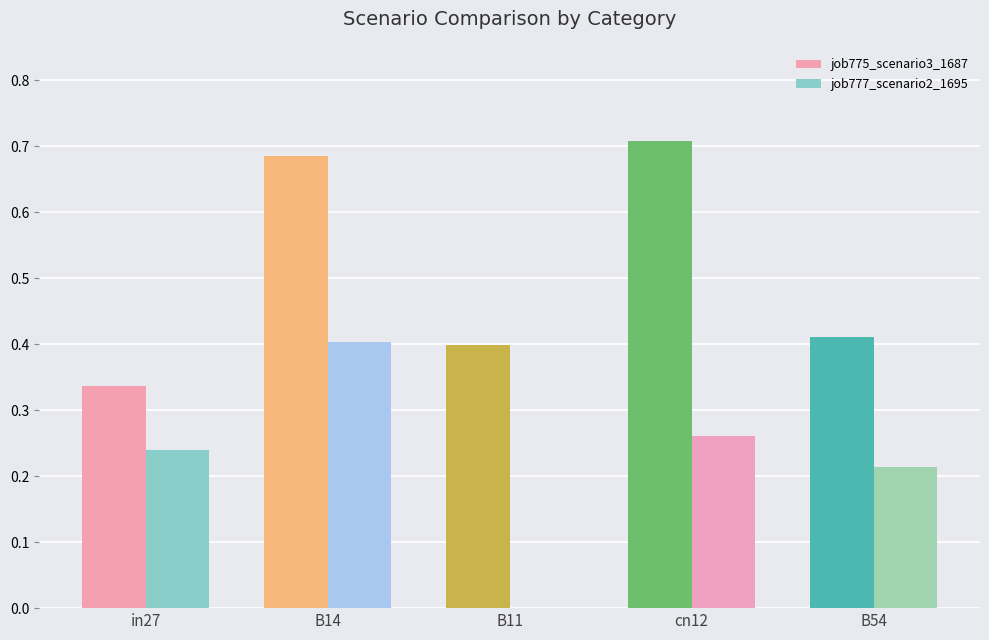

At which label is job777_scenario2_1695 closest to 0?

B11